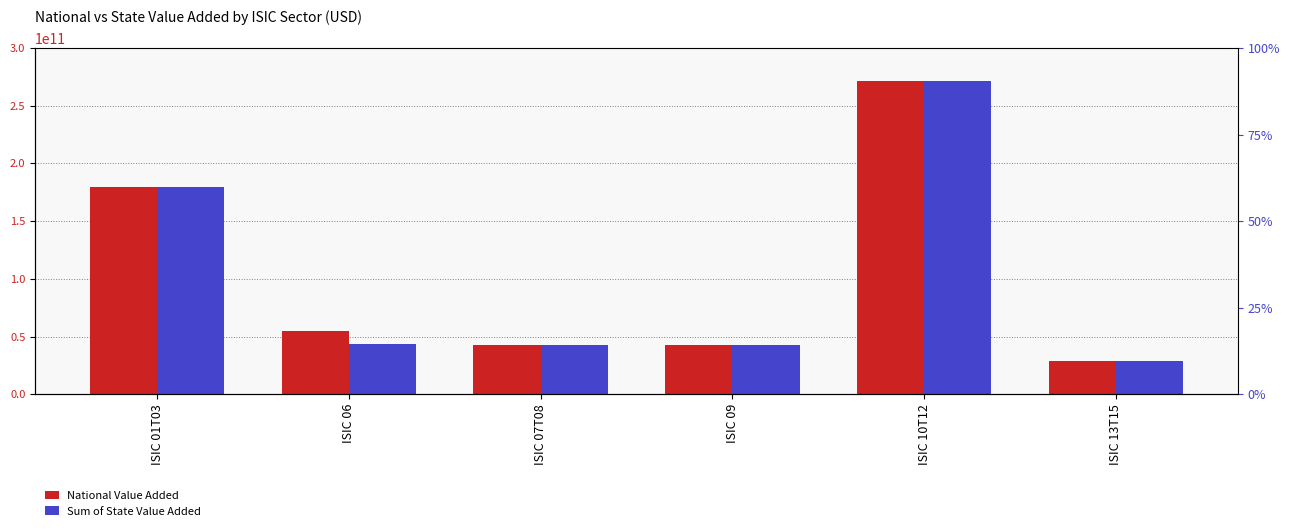

What is the minimum value for National Value Added?

28431532600.0